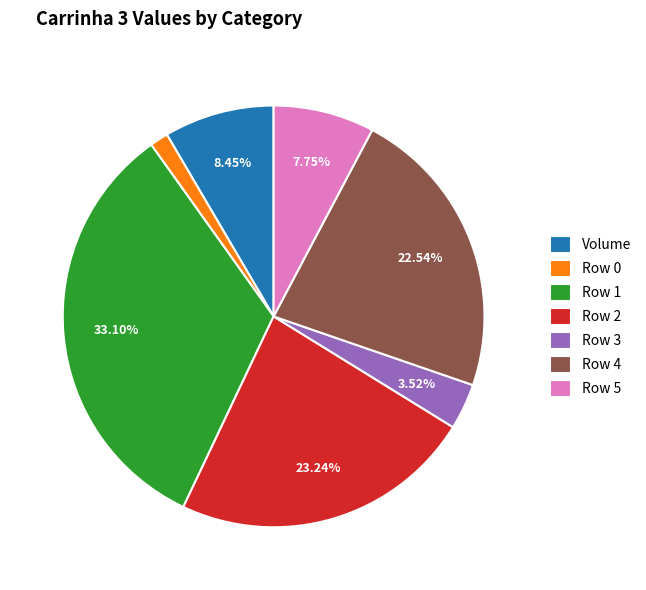

Approximately how many times larger is the value at Row 4 compared to Row 1?

0.7